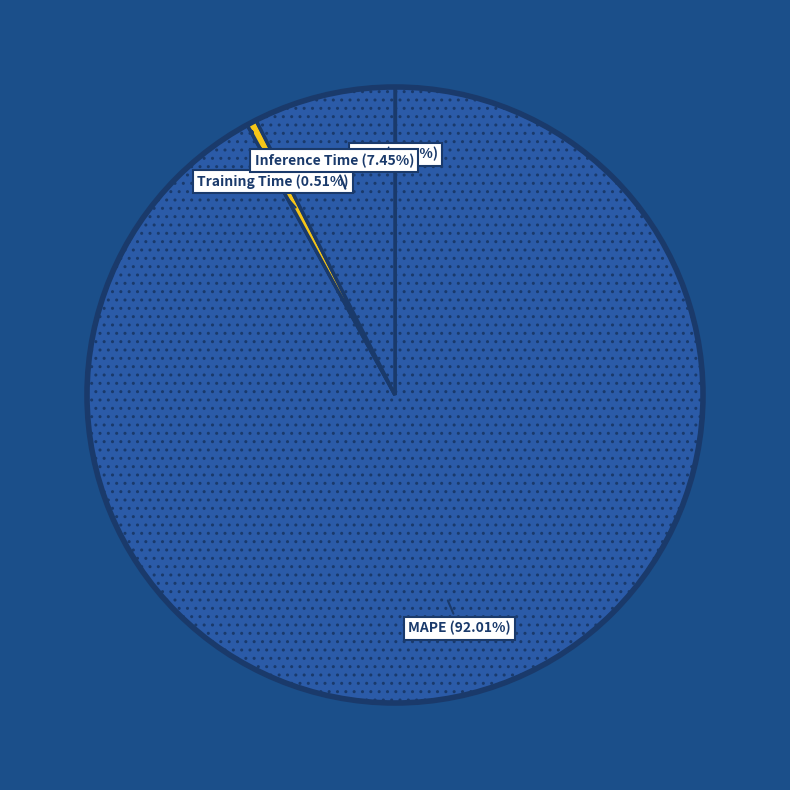

What portion of the pie excludes MAPE?

8.0%